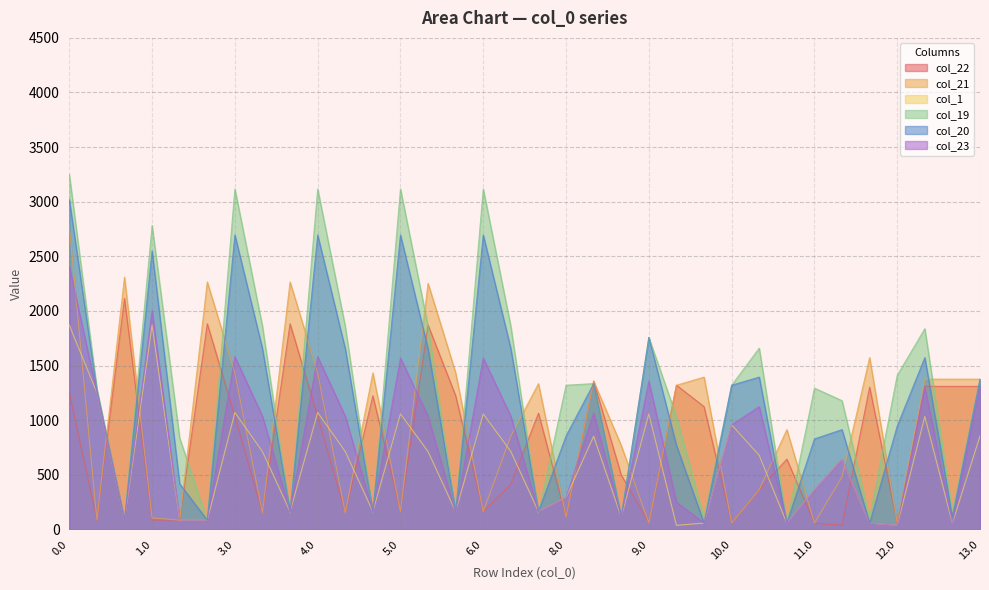

What is the total value across all series at 11.2?

273.2